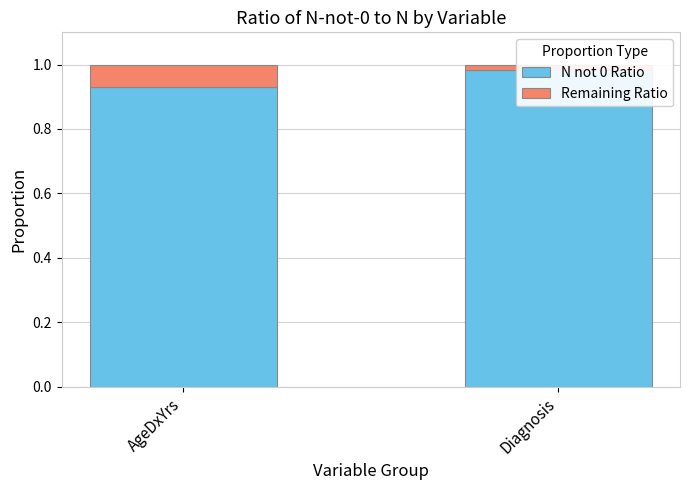

What is the difference between the highest and lowest values at AgeDxYrs?

0.9